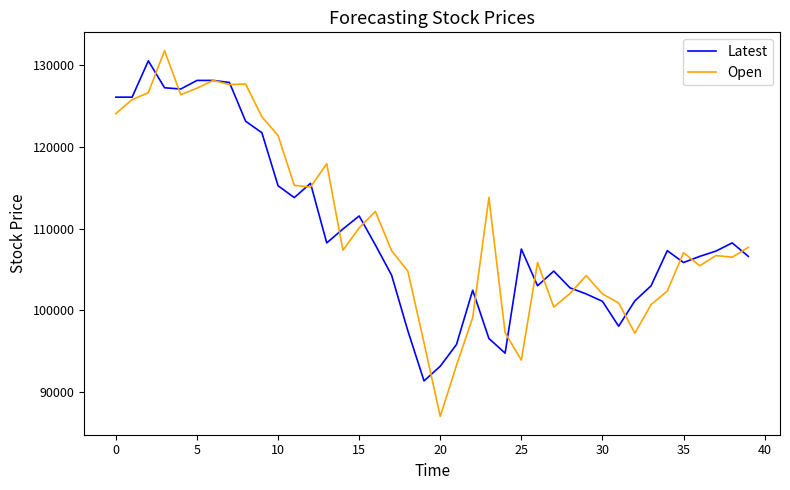

Which series has the widest spread of values?

Open